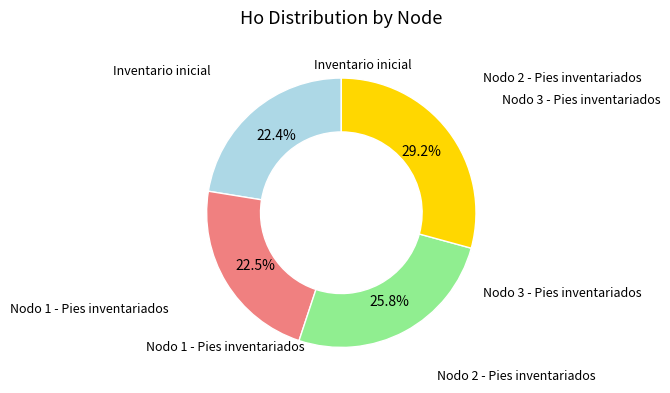

Is there a majority slice in this chart?

No